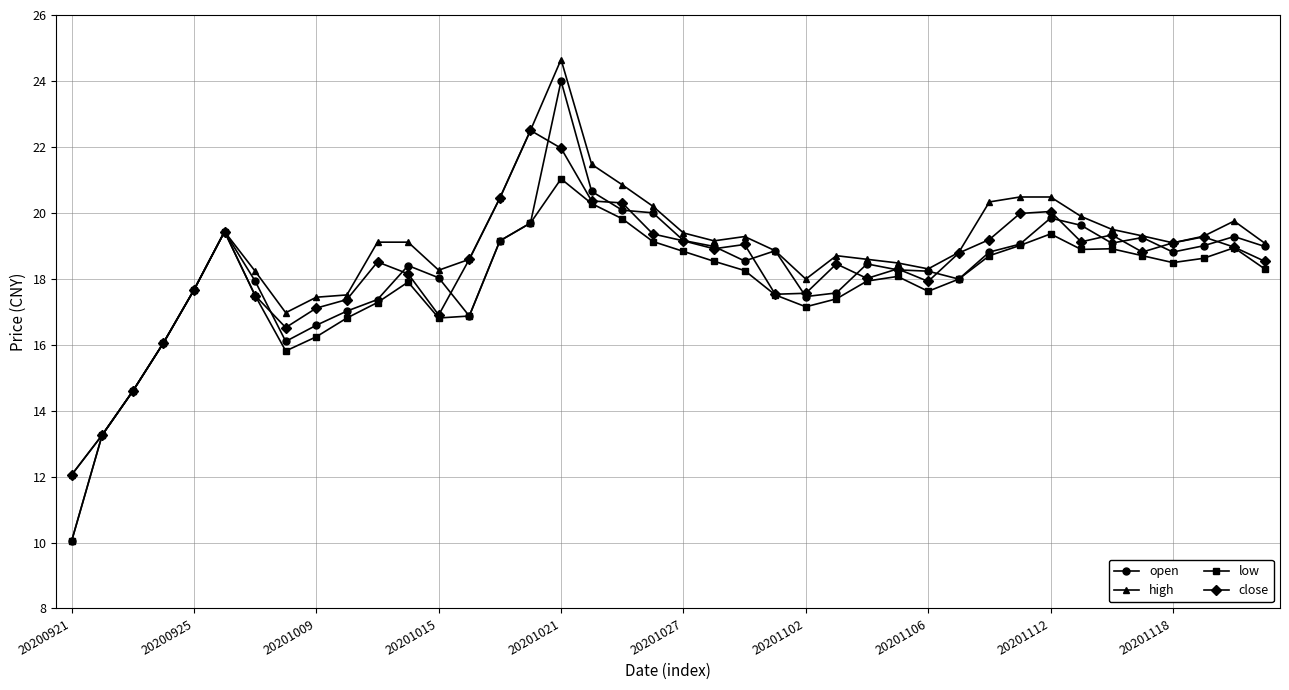

What is the difference between the maximum and minimum values in the open series?

14.0